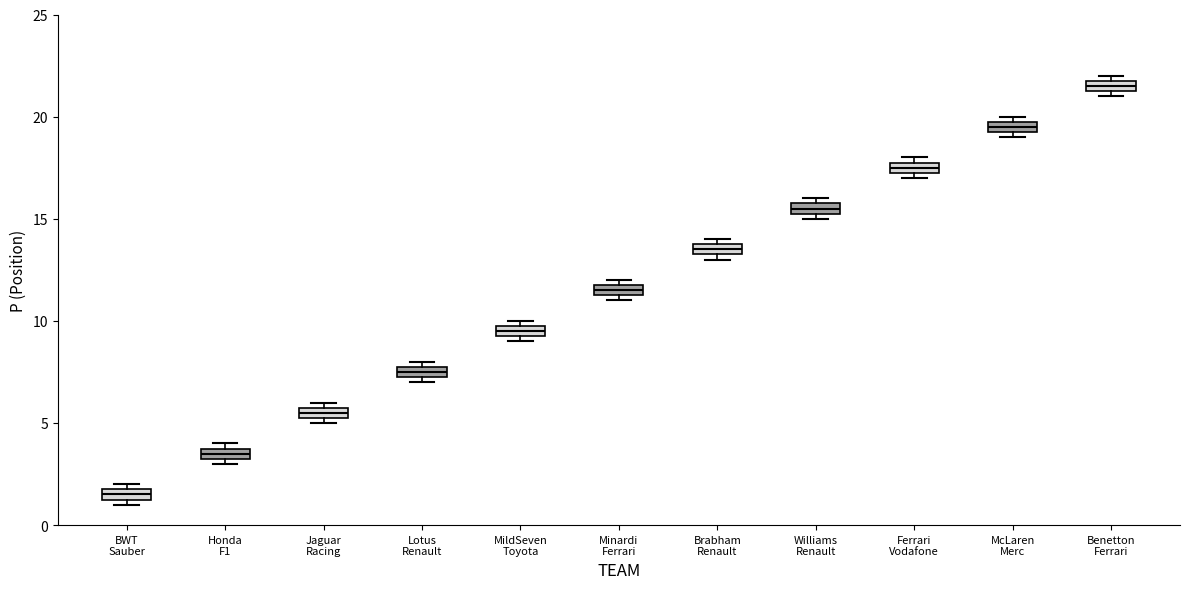

Which box has the highest median line?

Benetton Ferrari